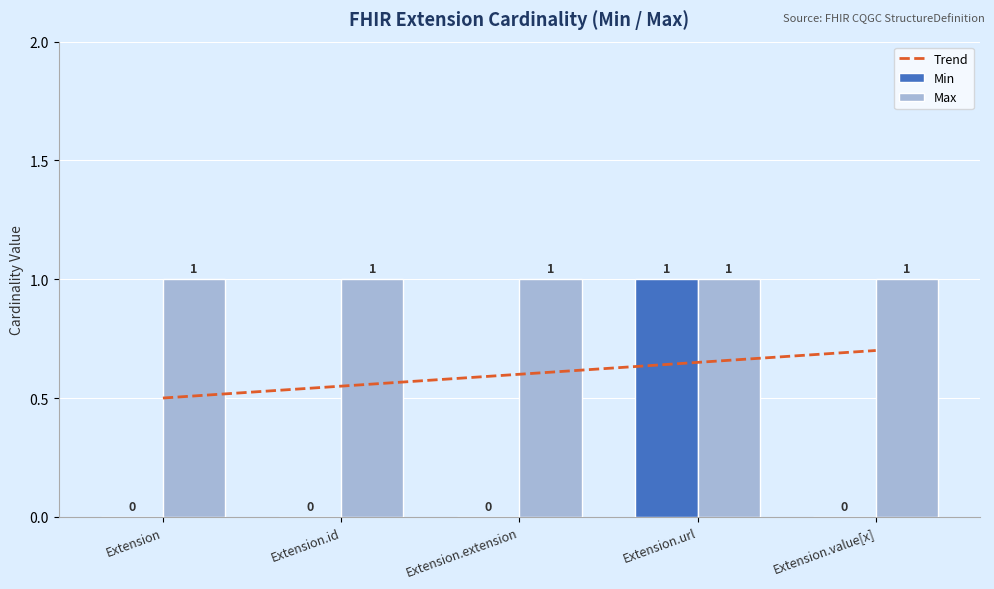

What is the greatest value displayed?

1.0